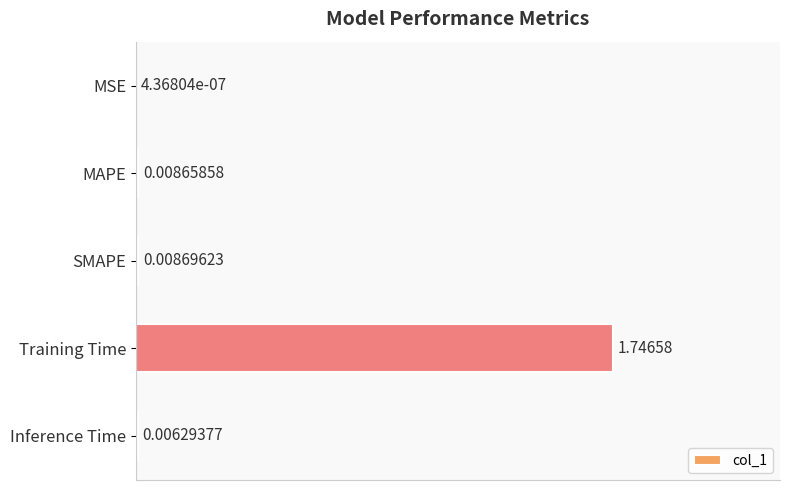

Which label corresponds to the largest value in the chart?

Training Time